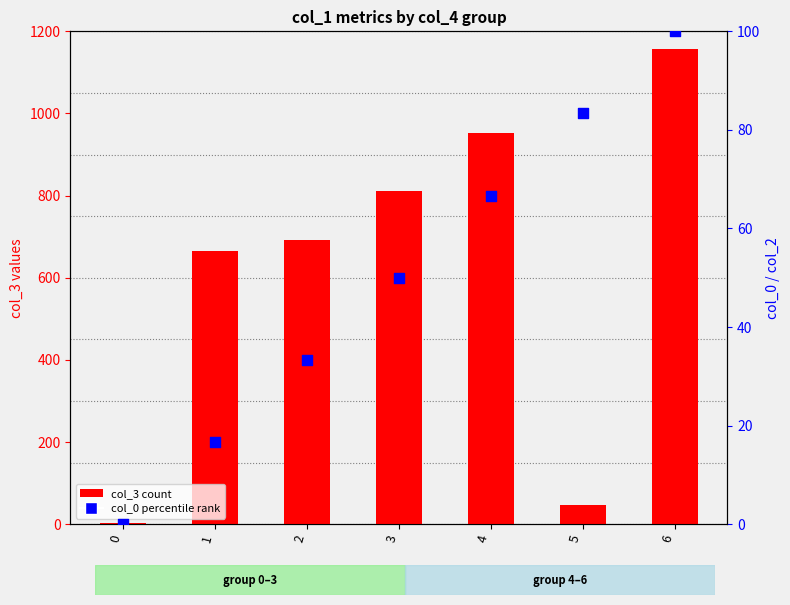

At how many categories does at least one series exceed 417?

5